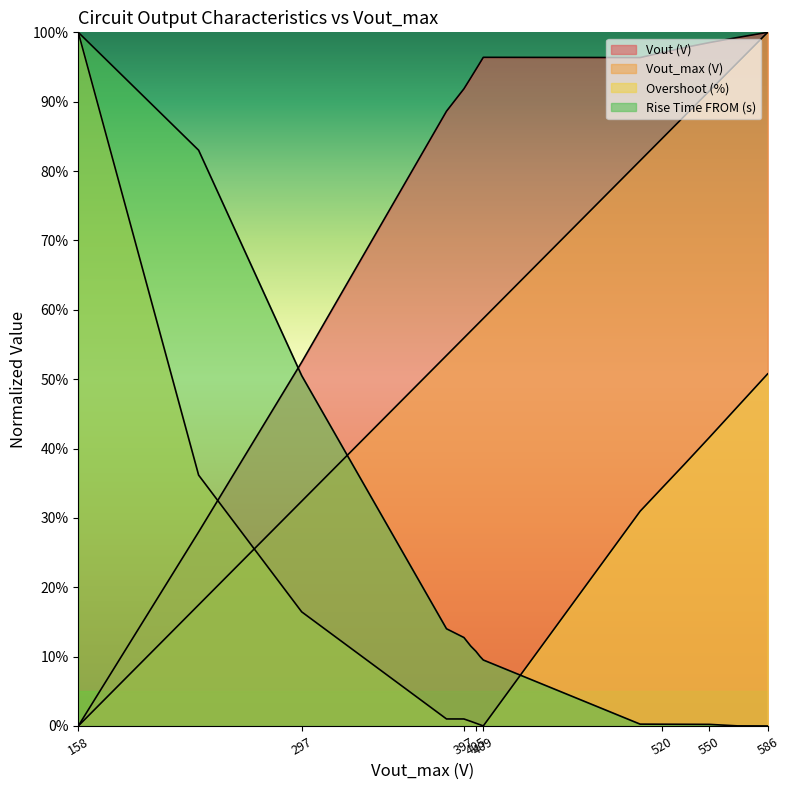

What are all the series names shown in the legend?

Vout (V), Vout_max (V), Overshoot (%), Rise Time FROM (s)